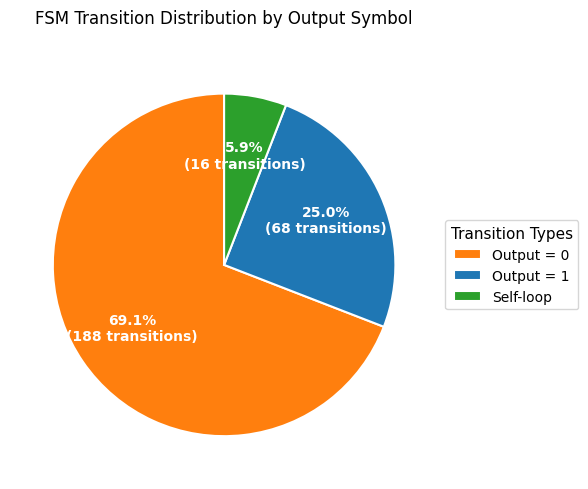

Does any single category account for the majority?

Yes